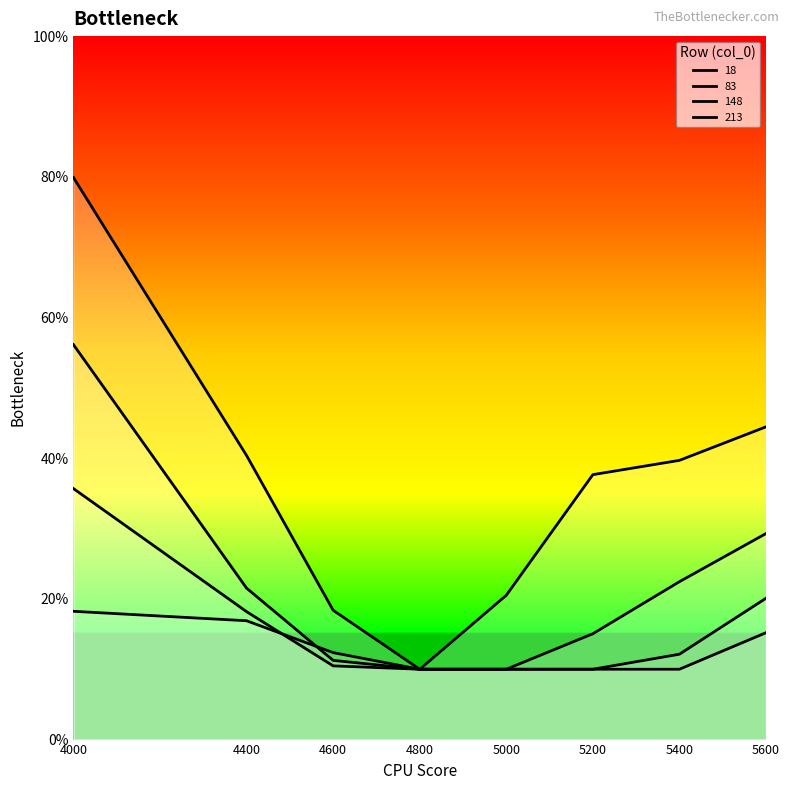

At which label does 18 reach its peak?

4000